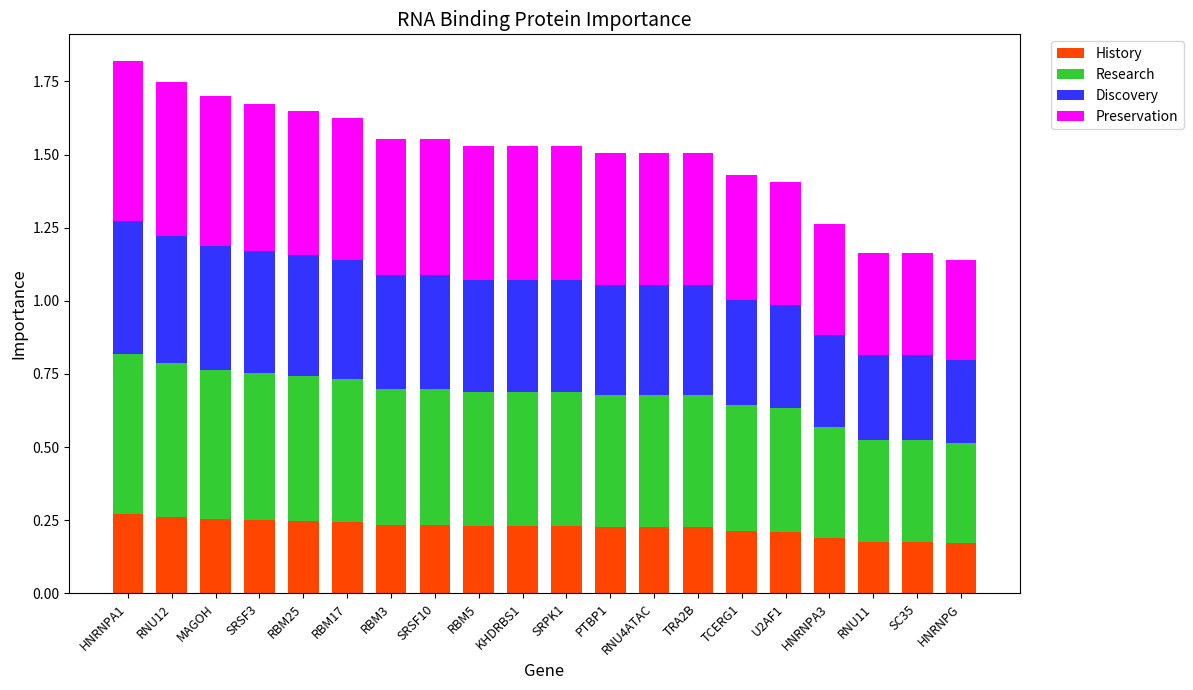

What is the total value across all series at SRPK1?

1.5